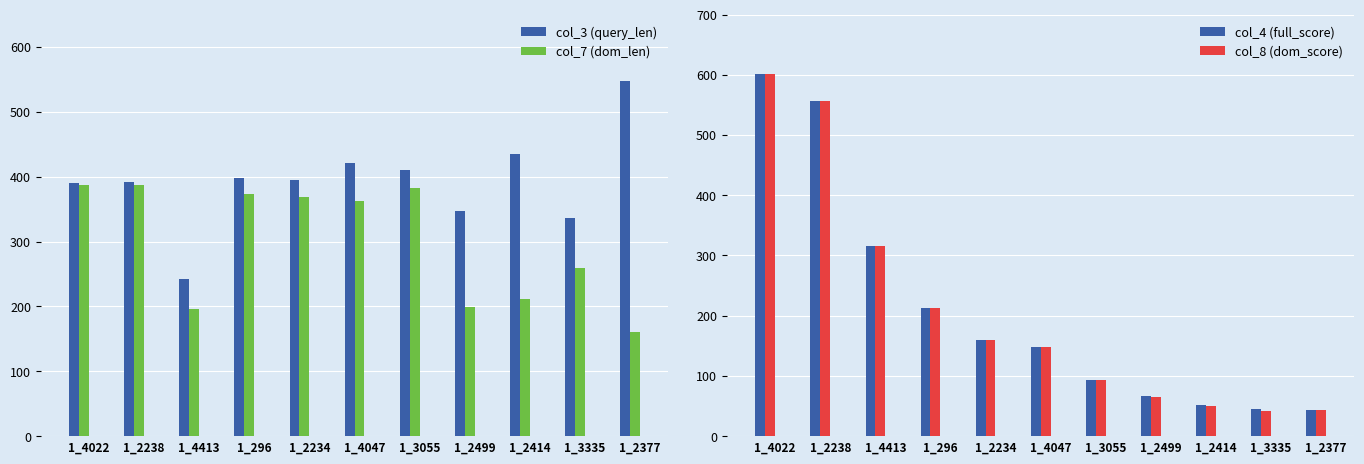

What is the greatest value displayed?

601.2